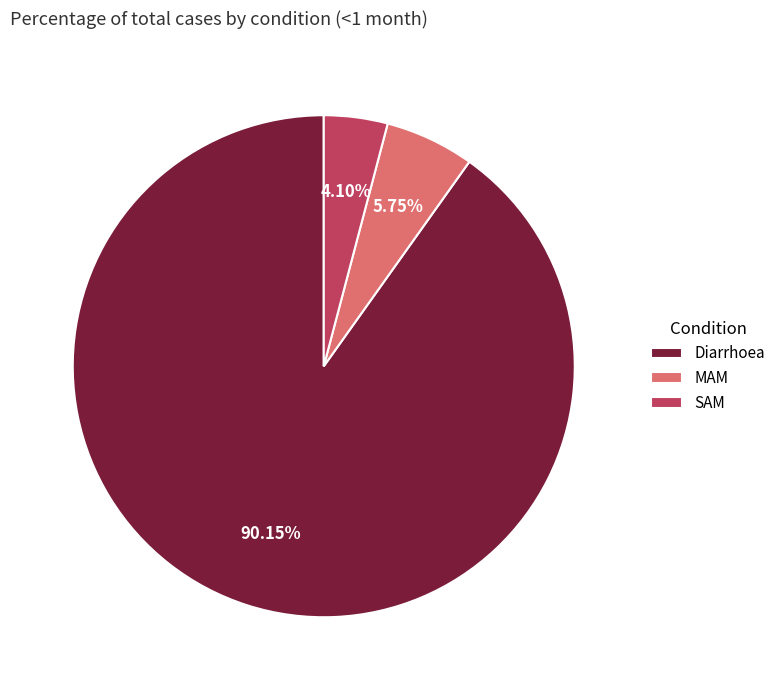

Between Diarrhoea and MAM, which is larger?

Diarrhoea